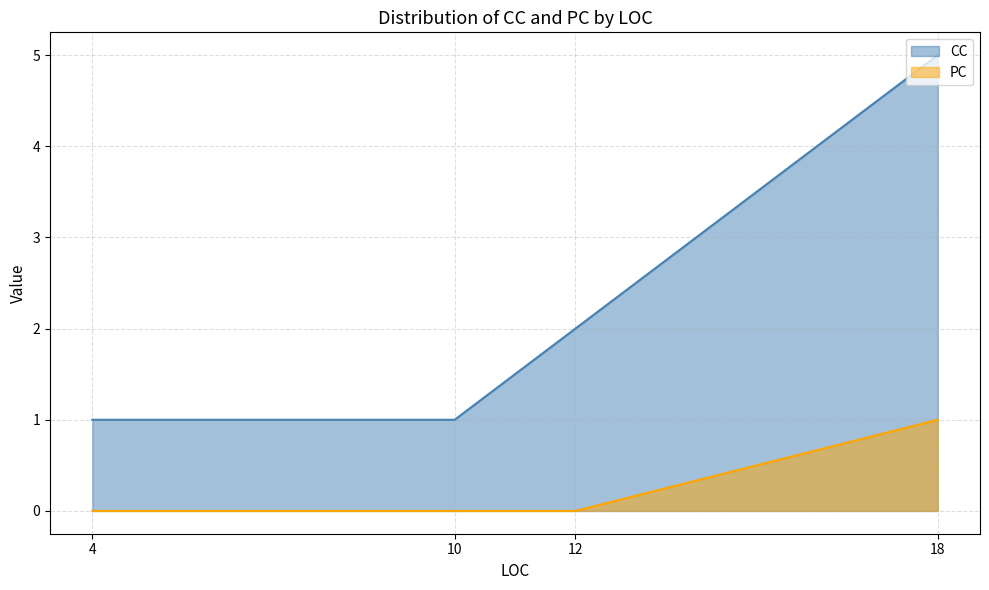

Rank the series at 12 from highest to lowest value.

CC, PC